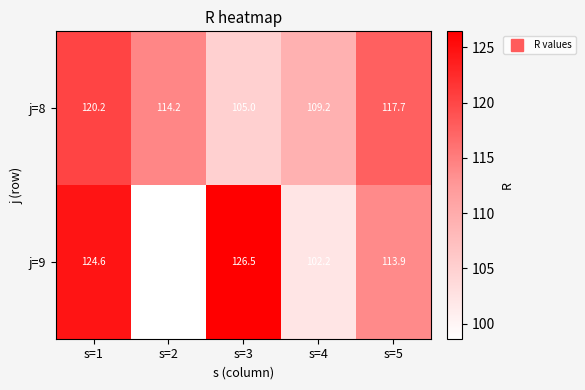

Is it true that j=8 equals 178.6 at s=2?

False